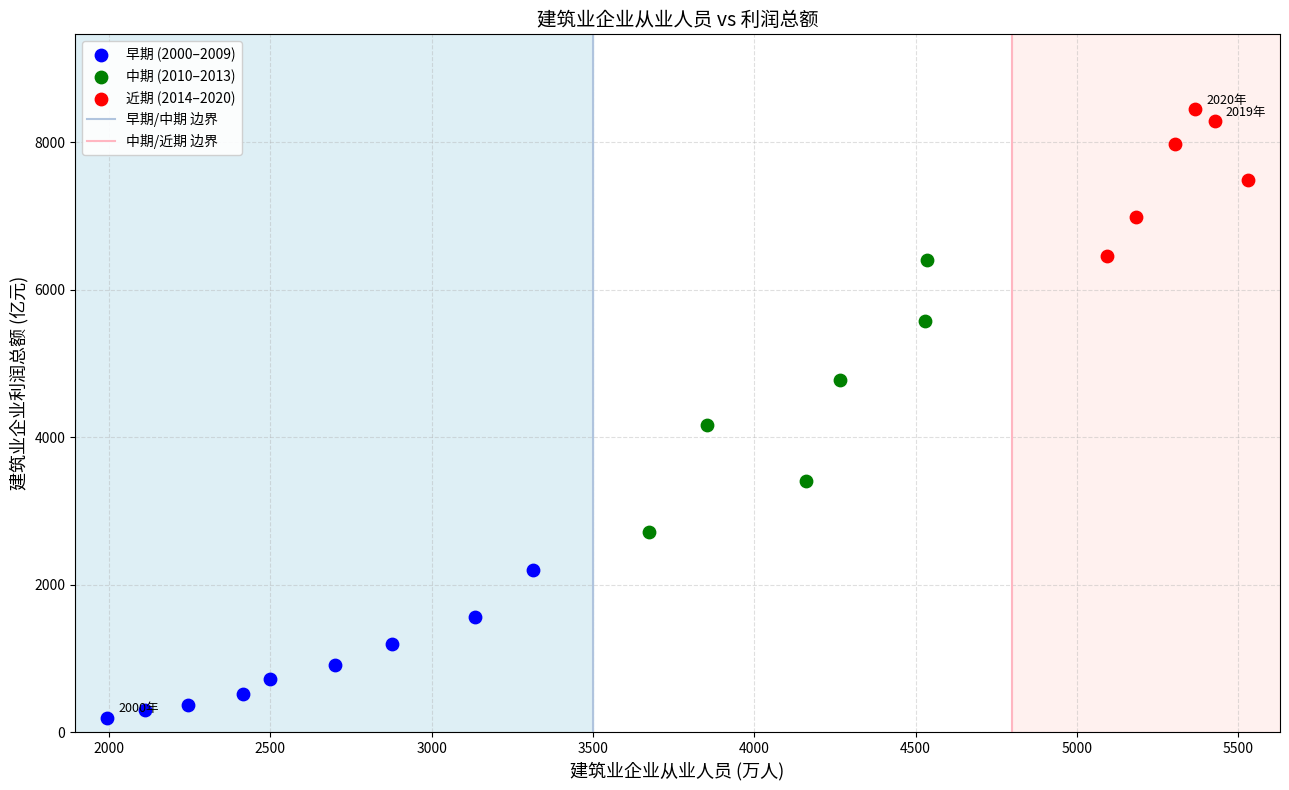

Which series reaches the minimum Y coordinate?

早期 (2000–2009)